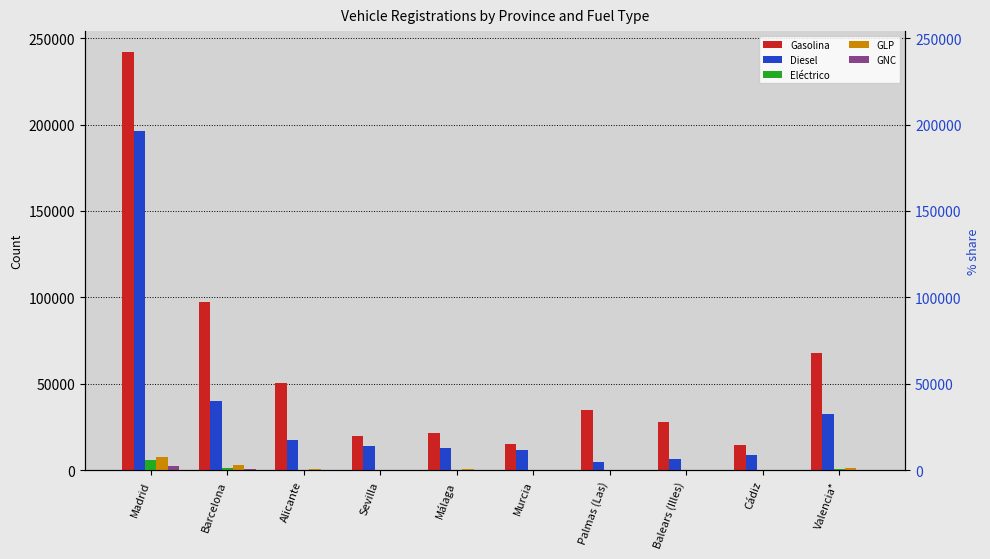

What position from the right is Palmas (Las)?

4